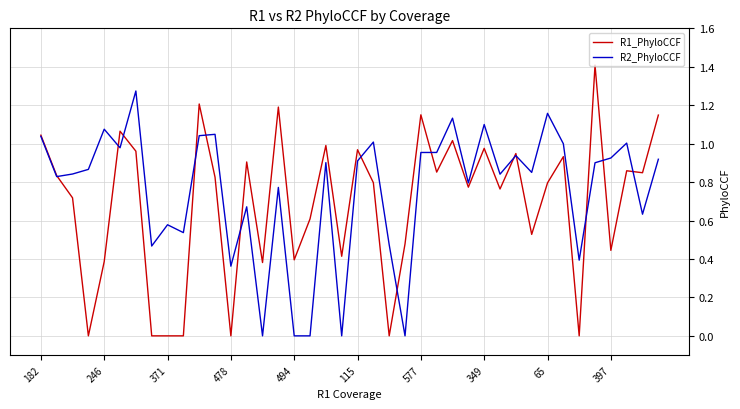

Which series has the widest spread of values?

R1_PhyloCCF